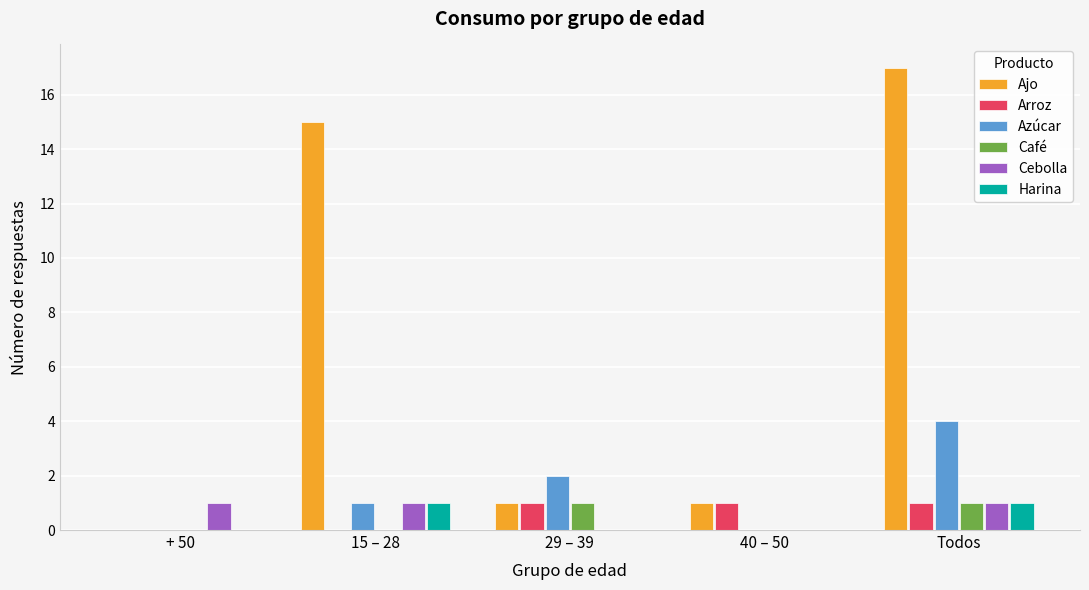

The value of Cebolla at 15 – 28 is 1. True or false?

True